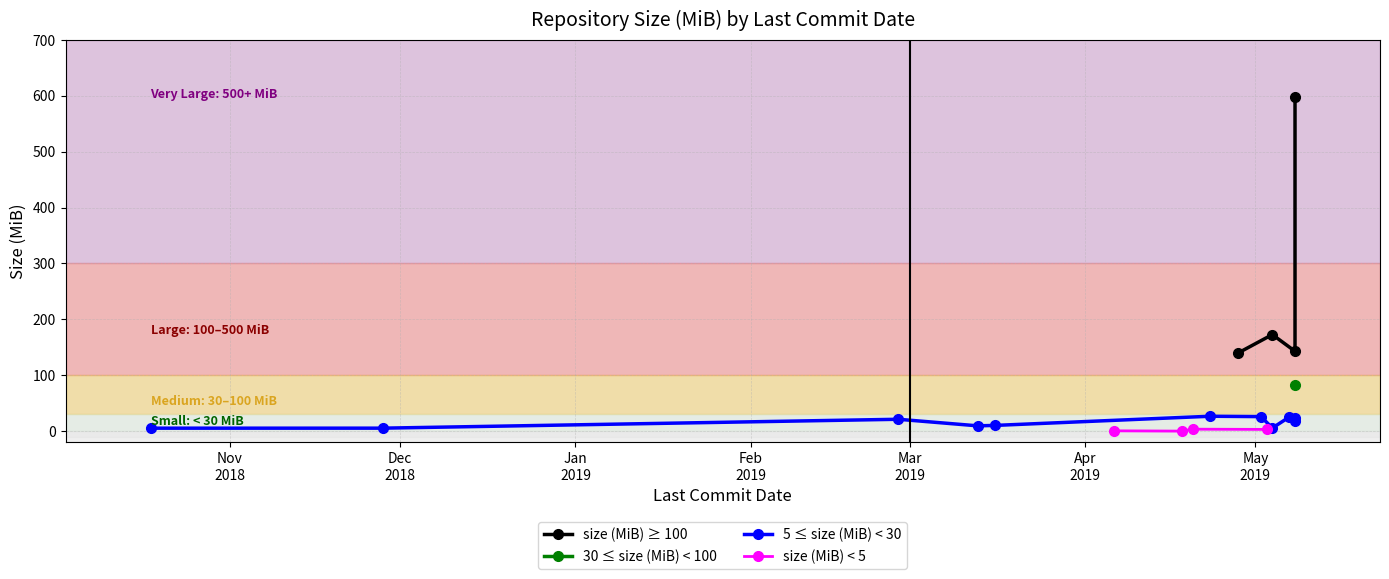

Approximately how many times larger is the value at cpmech/gosl compared to firedrakeproject/firedrake?

0.8